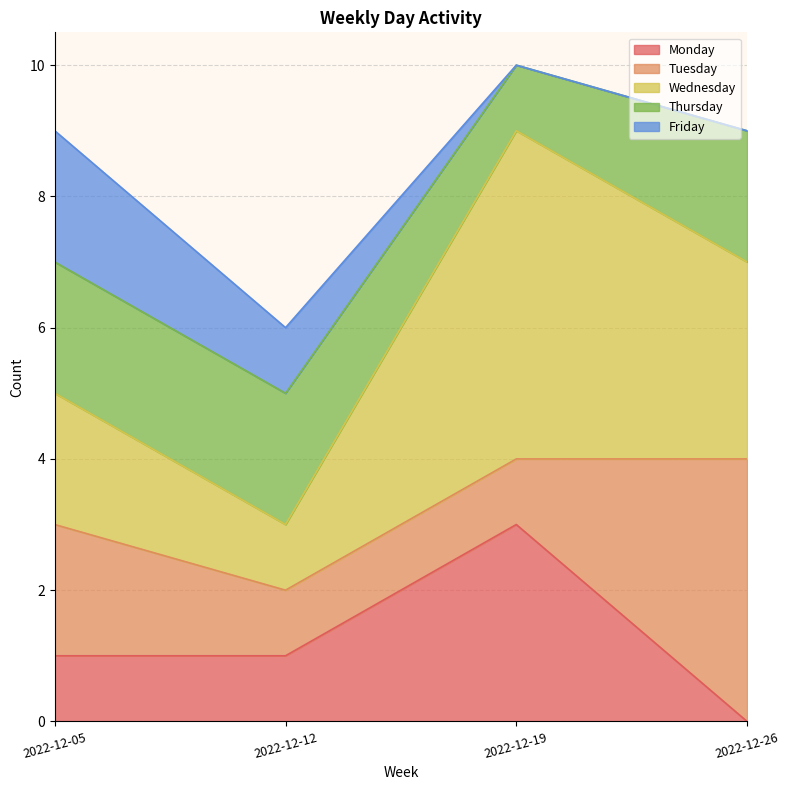

What is the spread (max minus min) of values at 2022-12-19?

5